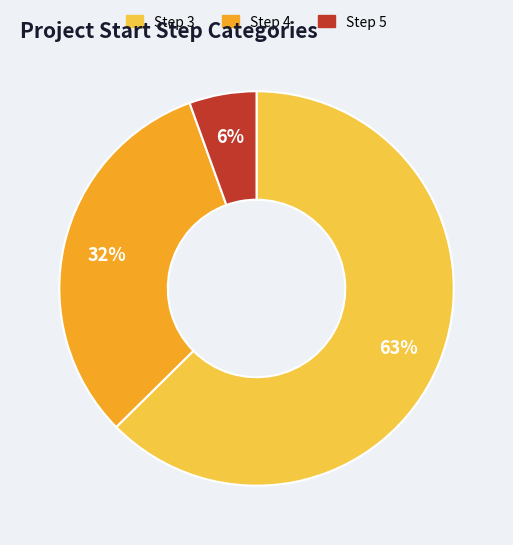

How many slices are in this pie chart?

3